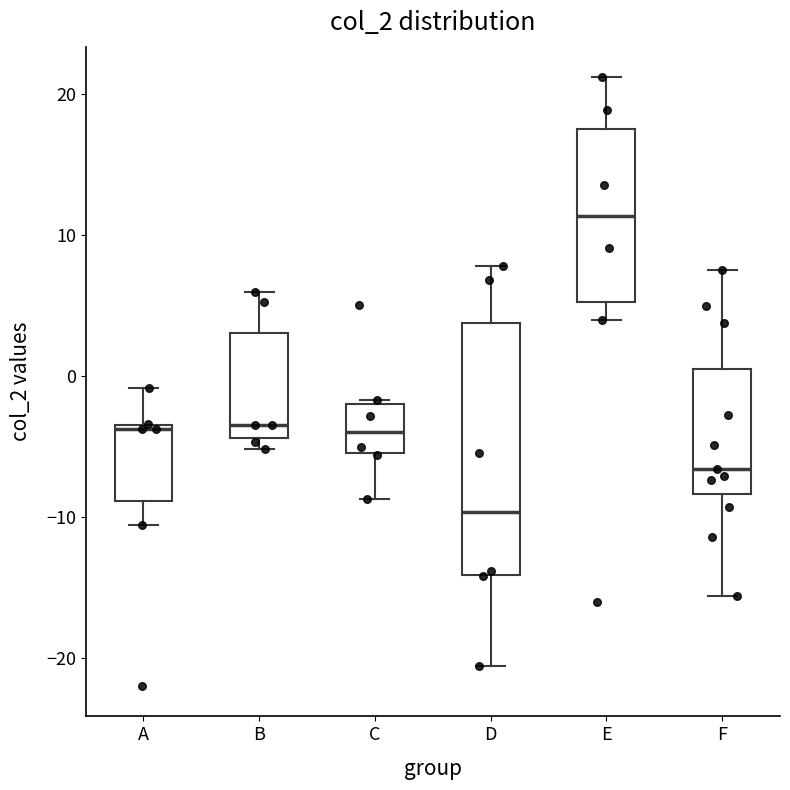

Comparing the boxes themselves (not the whiskers), which one is the tallest?

D